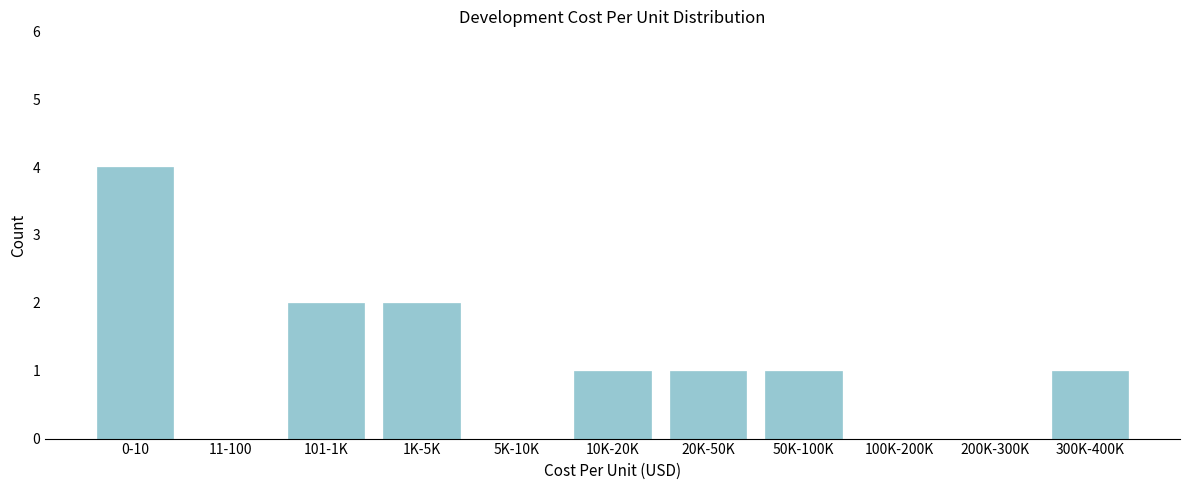

Reading left to right, what are all the values shown in this chart?

0-10=4	11-100=0	101-1K=2	1K-5K=2	5K-10K=0	10K-20K=1	20K-50K=1	50K-100K=1	100K-200K=0	200K-300K=0	300K-400K=1